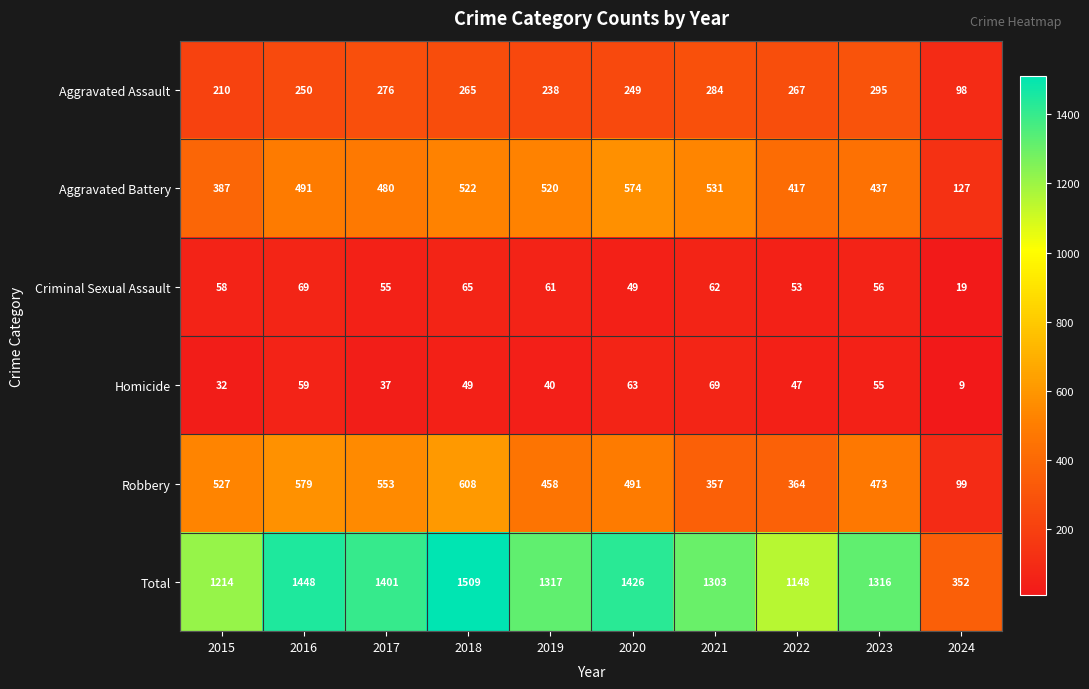

What is the minimum value for Robbery?

99